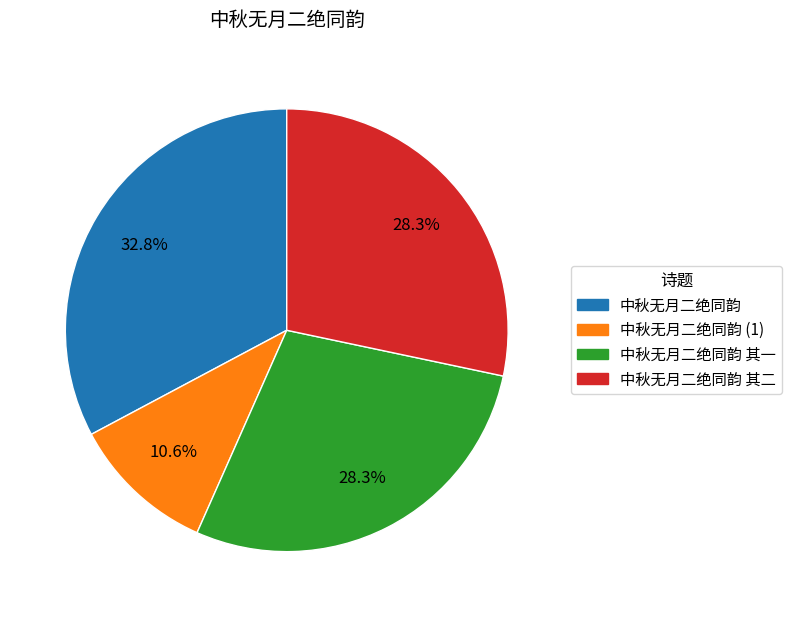

Does any single category account for the majority?

No